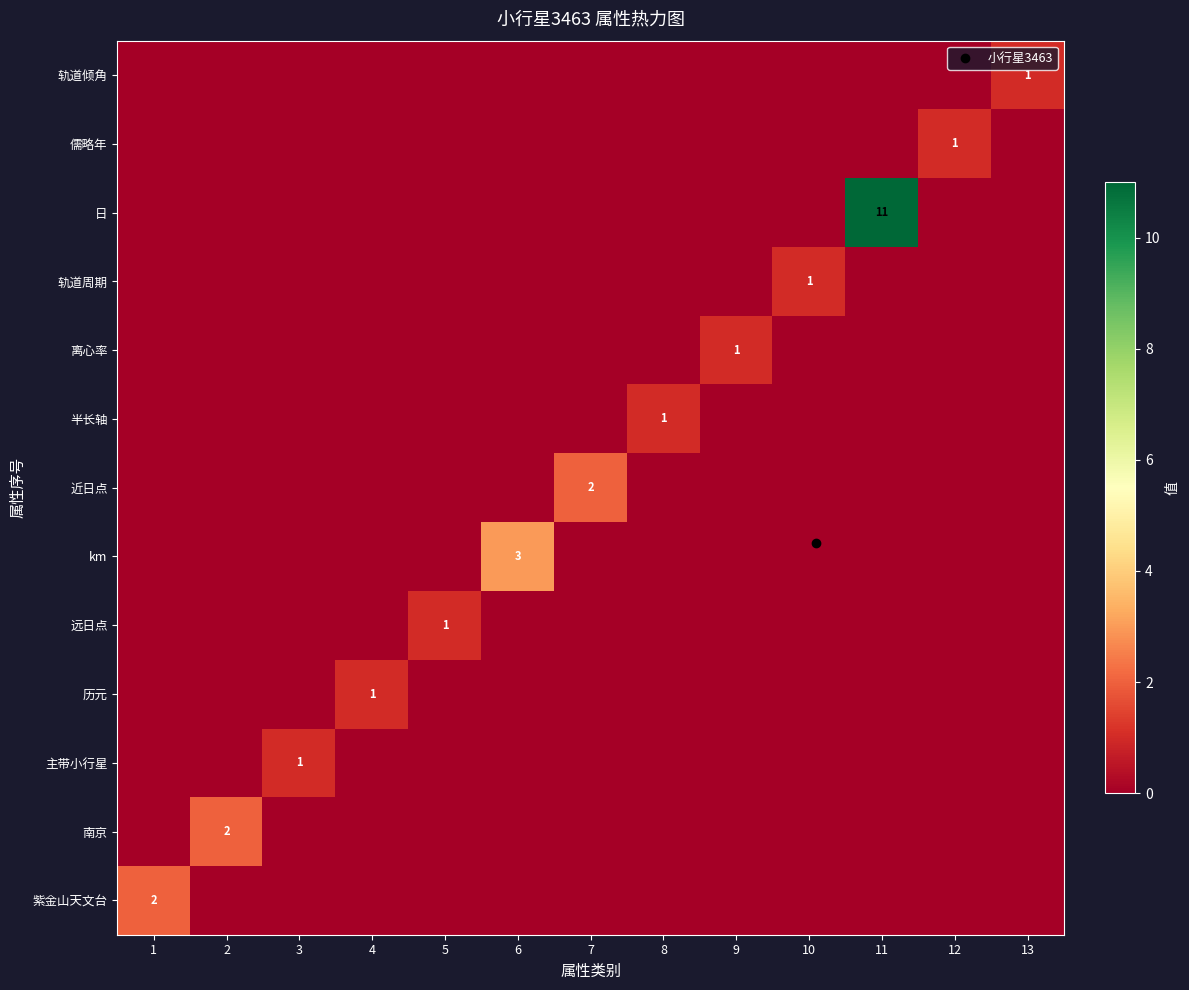

How many series are shown in this chart?

13